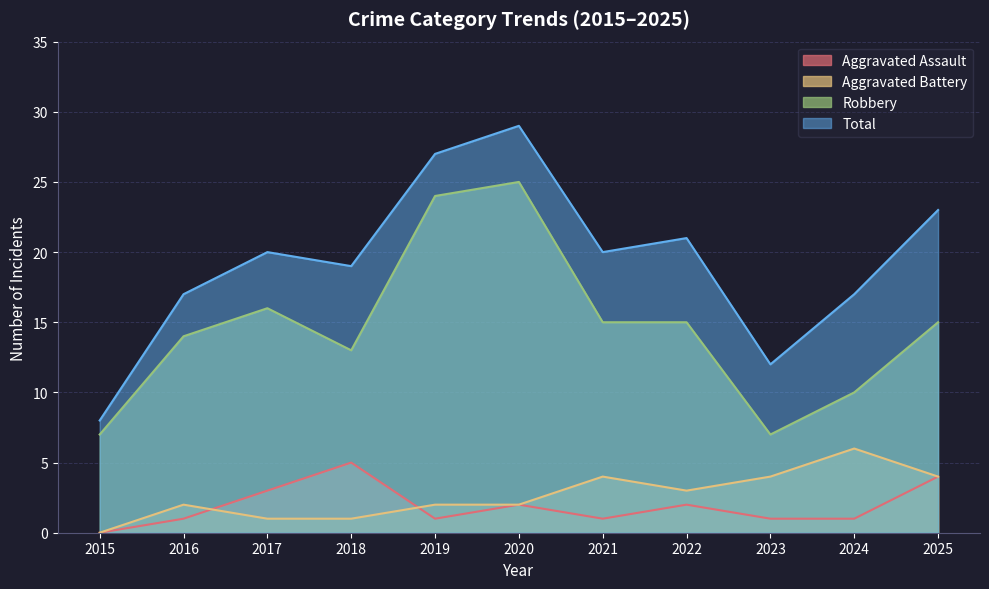

How many values in Aggravated Assault are above zero?

10